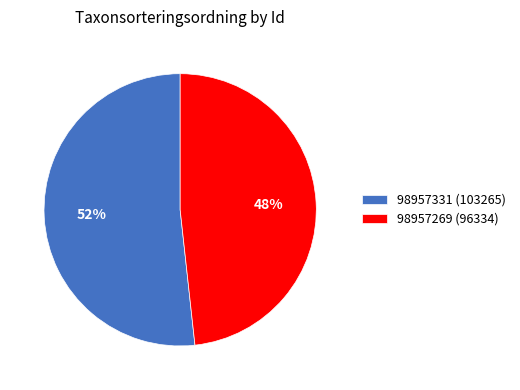

Combined, do 98957269 (96334) and 98957331 (103265) account for over 50%?

Yes